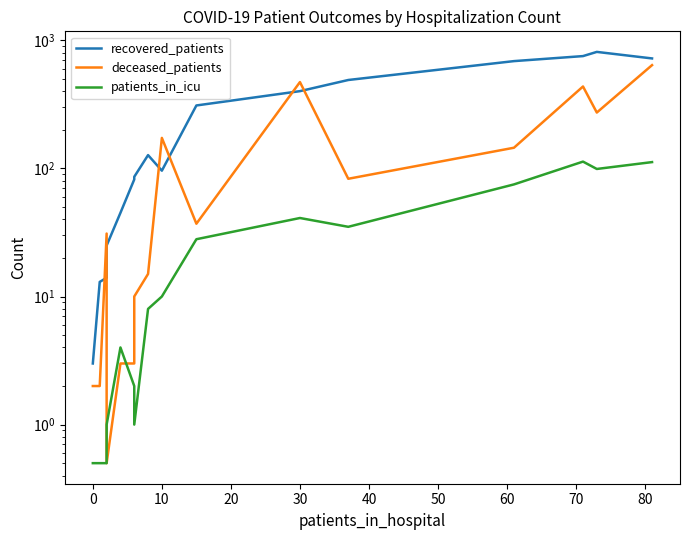

True or false: patients_in_icu and recovered_patients intersect in this chart.

False